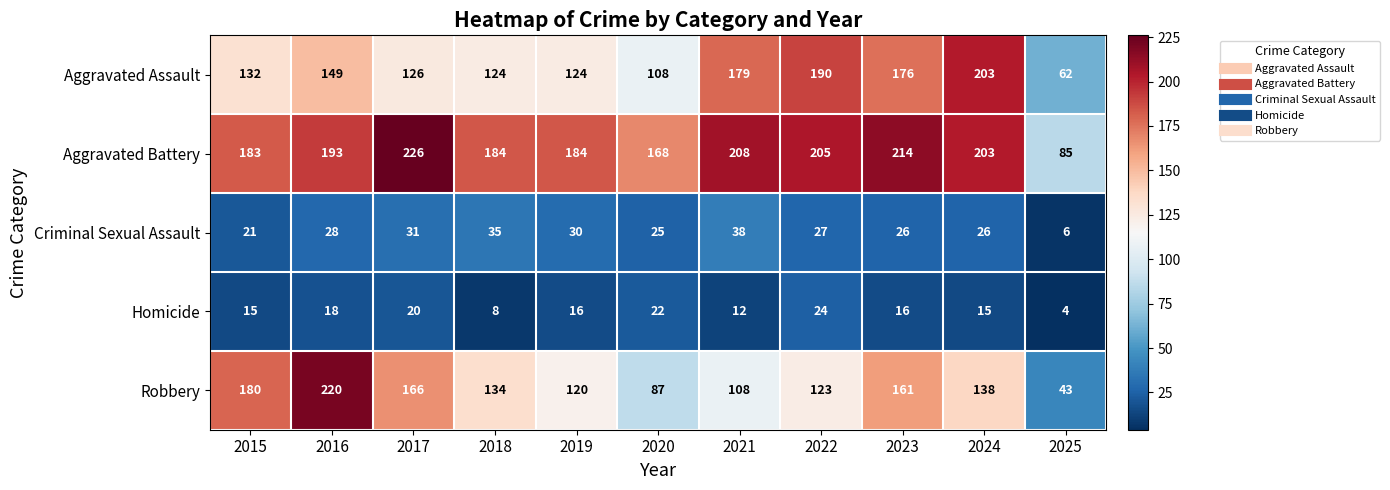

At which label does Robbery first exceed 134?

2015